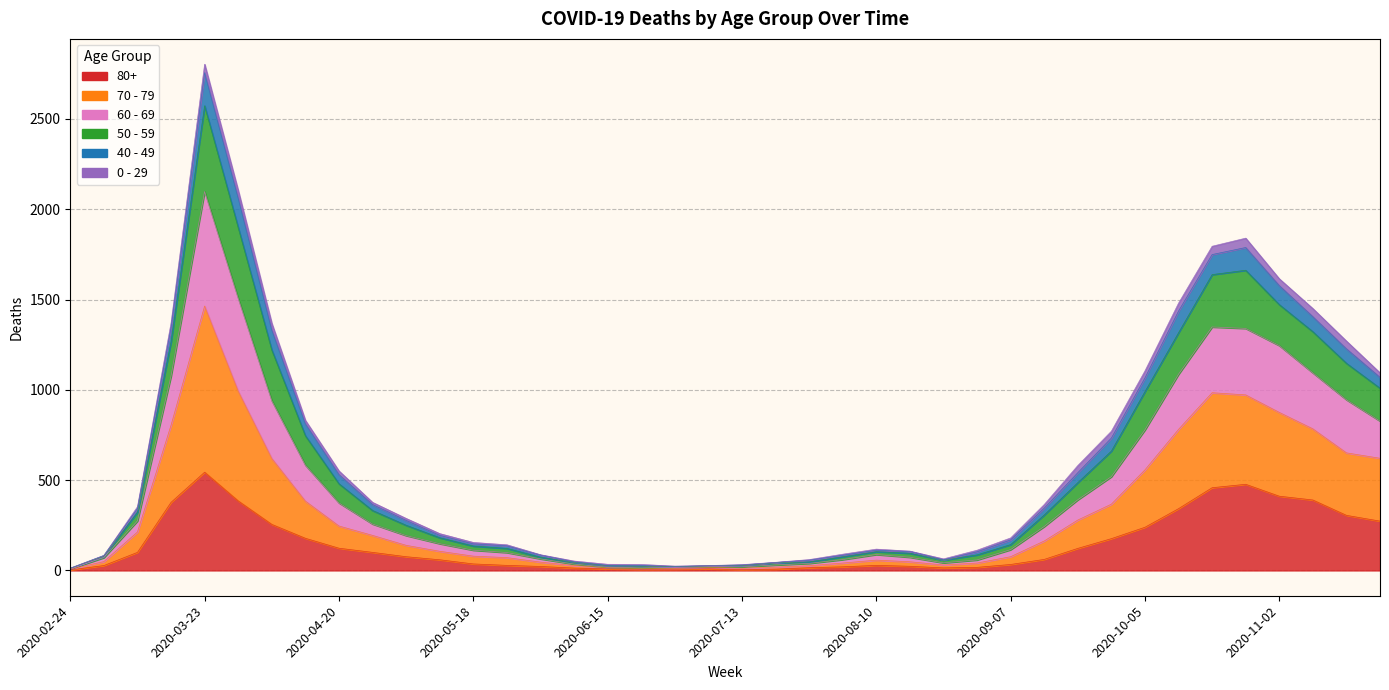

How many interior local valleys does the 50 - 59 series have?

2